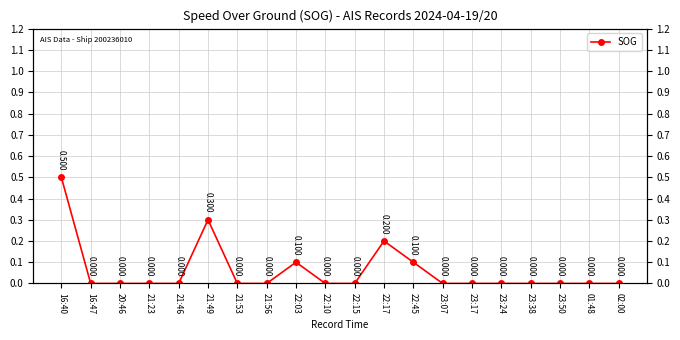

What position from the right is 22:10?

11